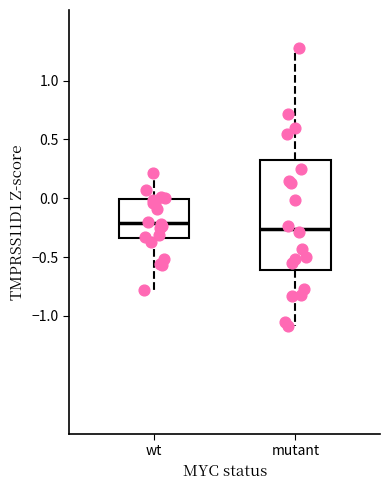

Reading left to right, read every box against the y-axis: the position of its median line, the range the box covers, and the ends of its whiskers. The values are not printed on the chart, so give them approximately, as read against the axis.

wt: median -0.20, box -0.35 to 0.00, whiskers -0.80 to 0.20
mutant: median -0.25, box -0.60 to 0.35, whiskers -1.10 to 1.30